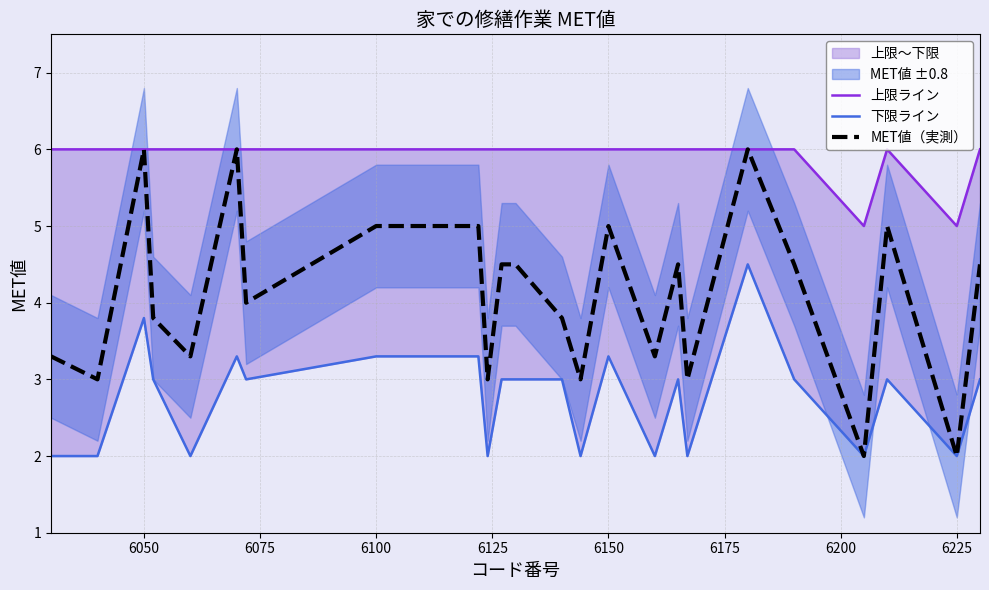

Reading left to right, list all the values displayed in this chart.

上限ライン: 6.0	6.0	6.0	6.0	6.0	6.0	6.0	6.0	6.0	6.0	6.0	6.0	6.0	6.0	6.0	6.0	6.0	6.0	6.0	6.0	6.0	6.0	5.0	6.0	5.0	6.0
下限ライン: 2.0	2.0	3.8	3.0	2.0	3.3	3.0	3.3	3.3	3.3	3.3	2.0	3.0	3.0	3.0	2.0	3.3	2.0	3.0	2.0	4.5	3.0	2.0	3.0	2.0	3.0
MET値（実測）: 3.3	3.0	6.0	3.8	3.3	6.0	4.0	5.0	5.0	5.0	5.0	3.0	4.5	4.5	3.8	3.0	5.0	3.3	4.5	3.0	6.0	4.5	2.0	5.0	2.0	4.5